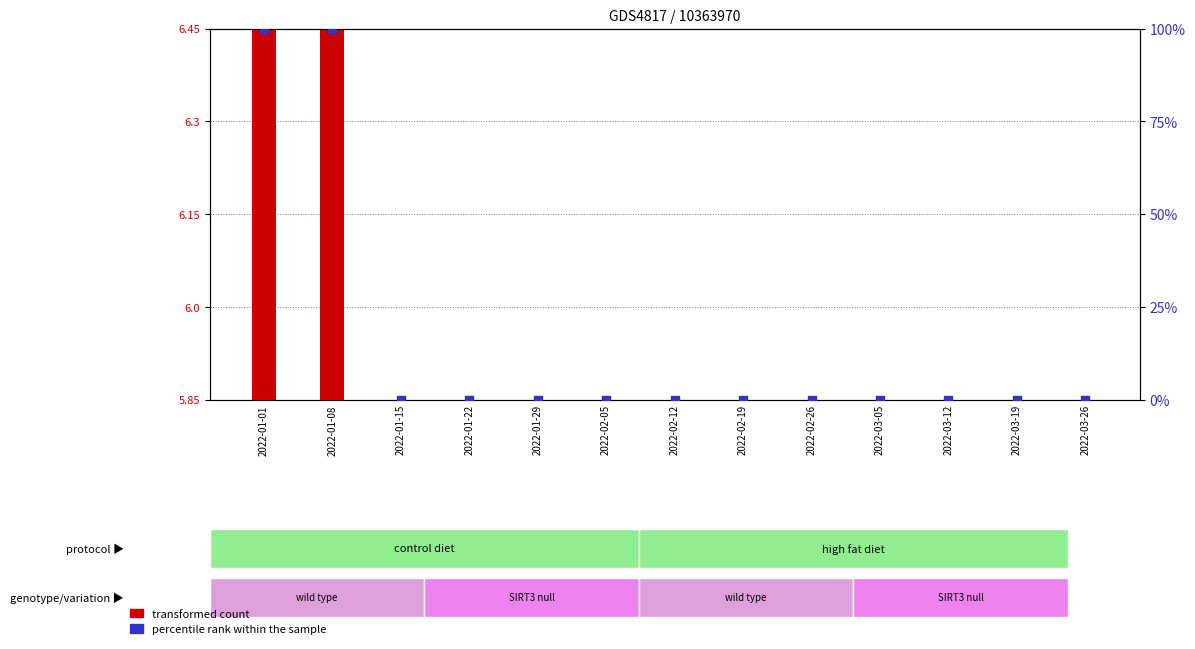

Which series contains the highest Y value?

percentile rank within the sample